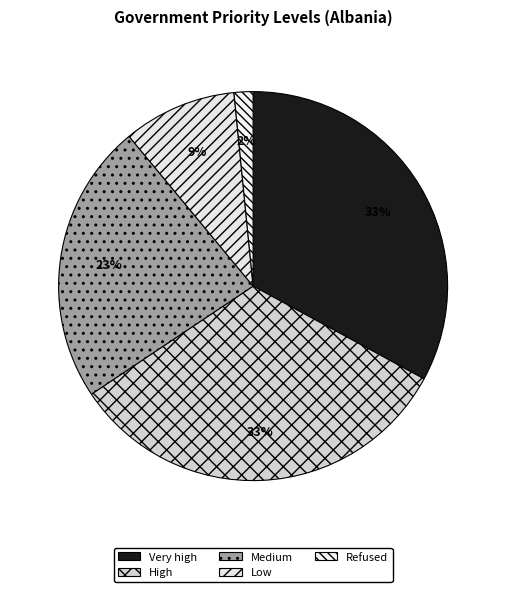

Is it true that Medium is 23% of the pie?

True